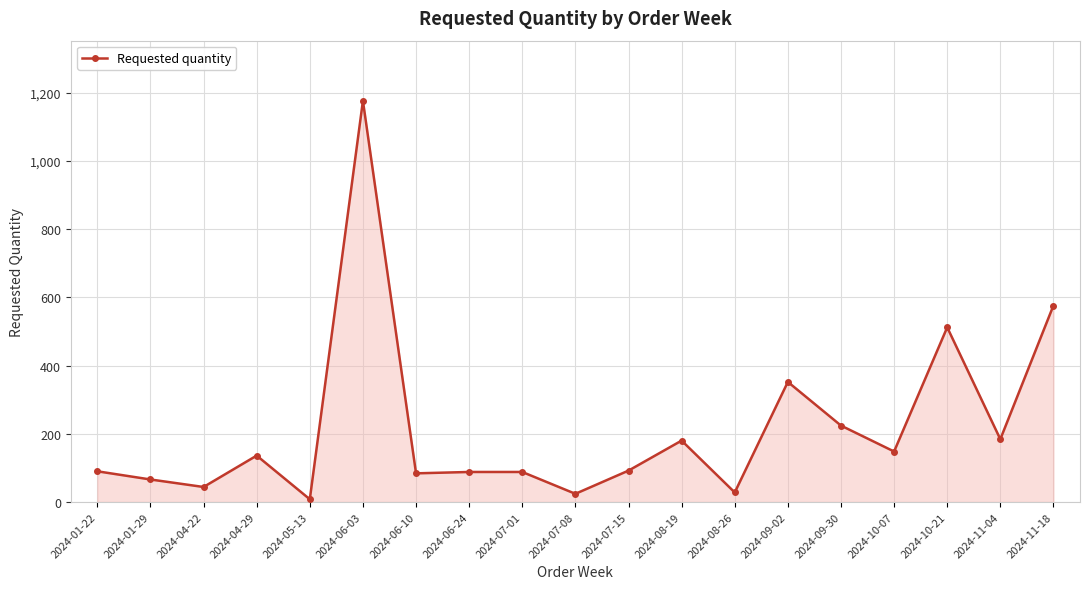

How many data points does each series have?

19